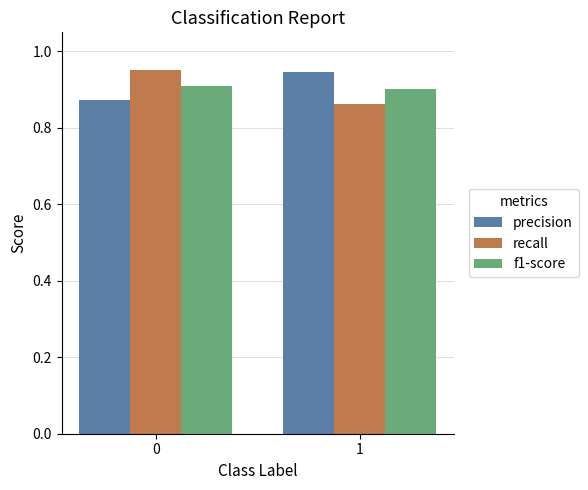

How many bars are there in each group?

3